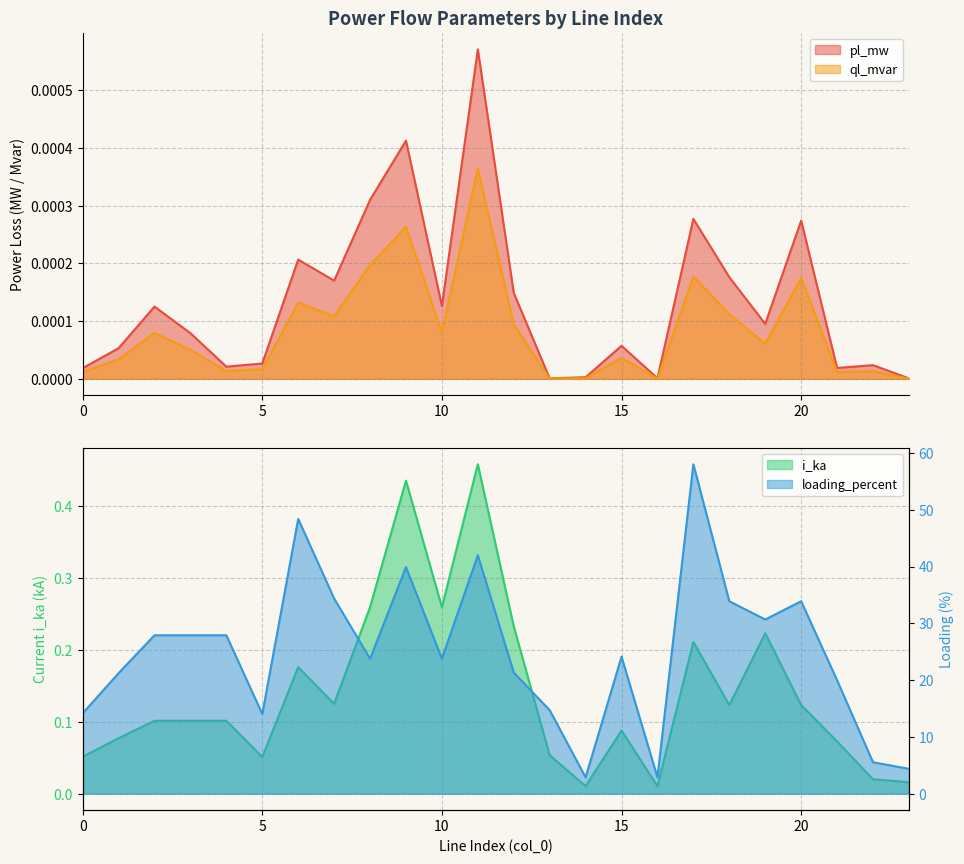

True or false: loading_percent and ql_mvar intersect in this chart.

False